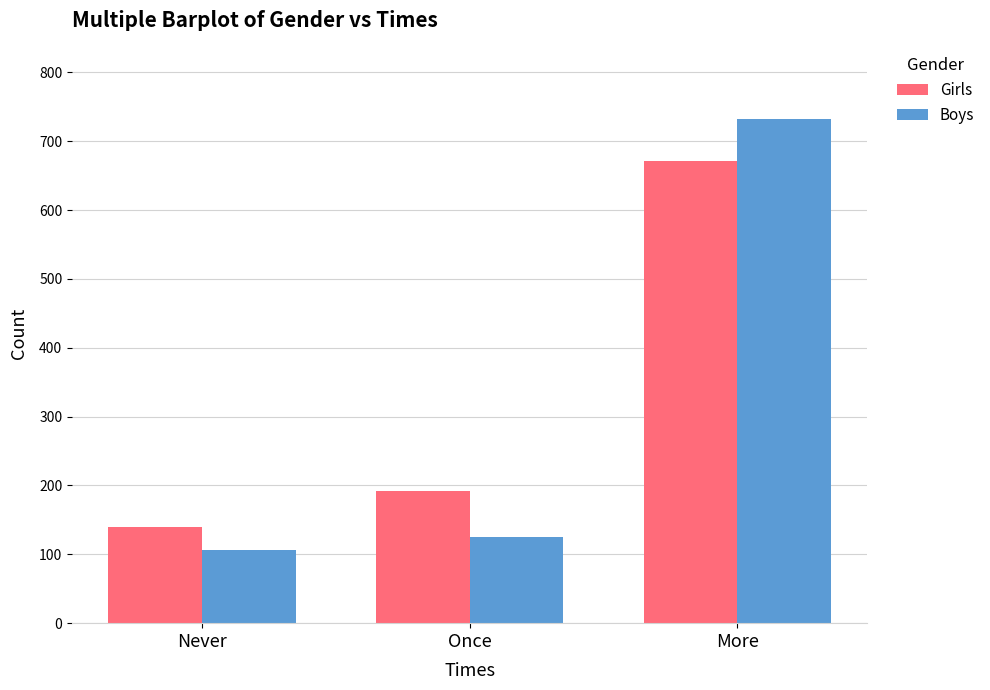

Which series has the largest total across all categories?

Girls